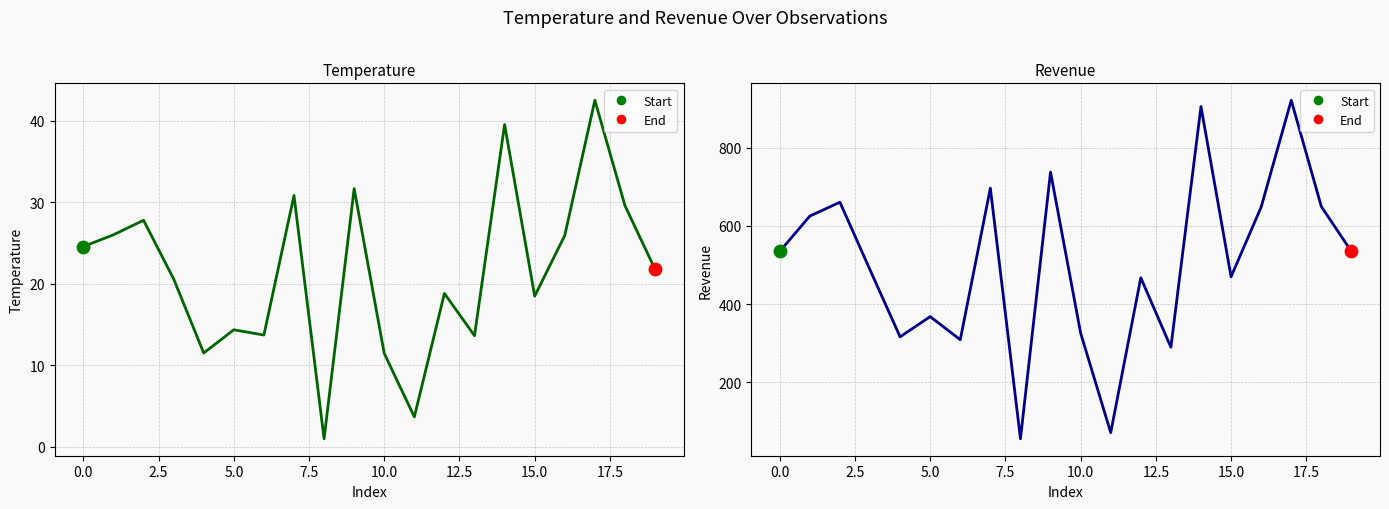

Which series has the widest spread of Y values?

Revenue